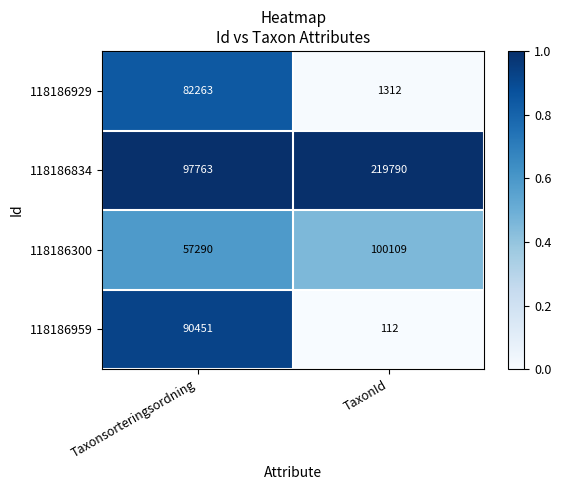

The value of 118186300 at TaxonId is 100109. True or false?

True